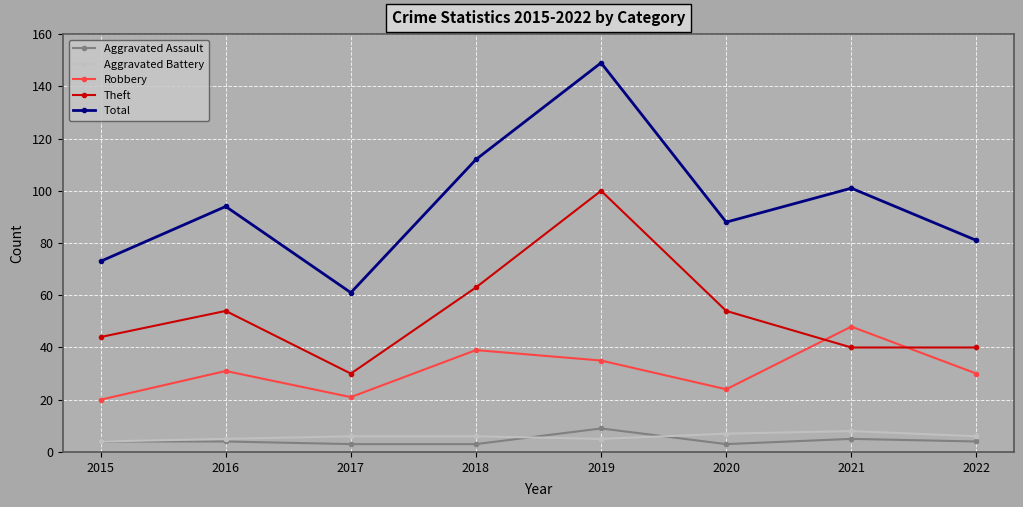

What is the difference between the maximum and minimum values in the Theft series?

70